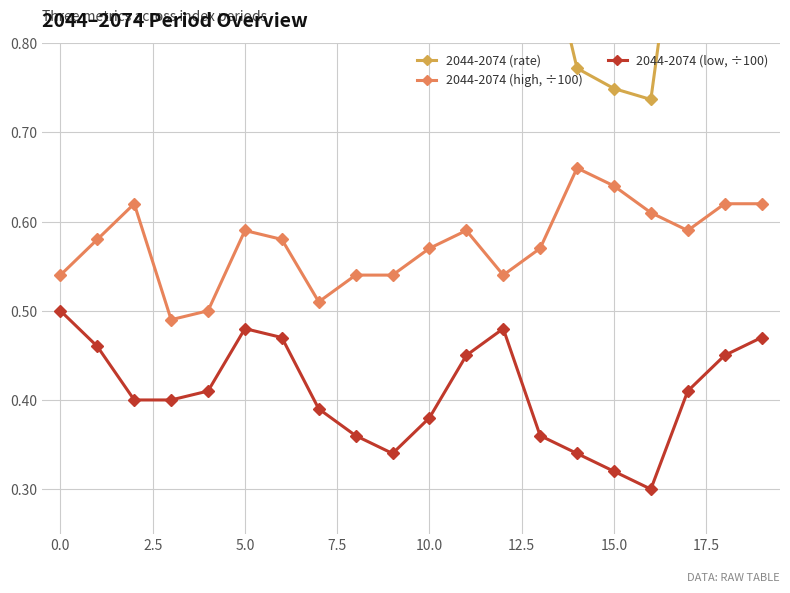

What is the difference between the maximum and second lowest values in the 2044-2074 (low, ÷100) series?

0.2